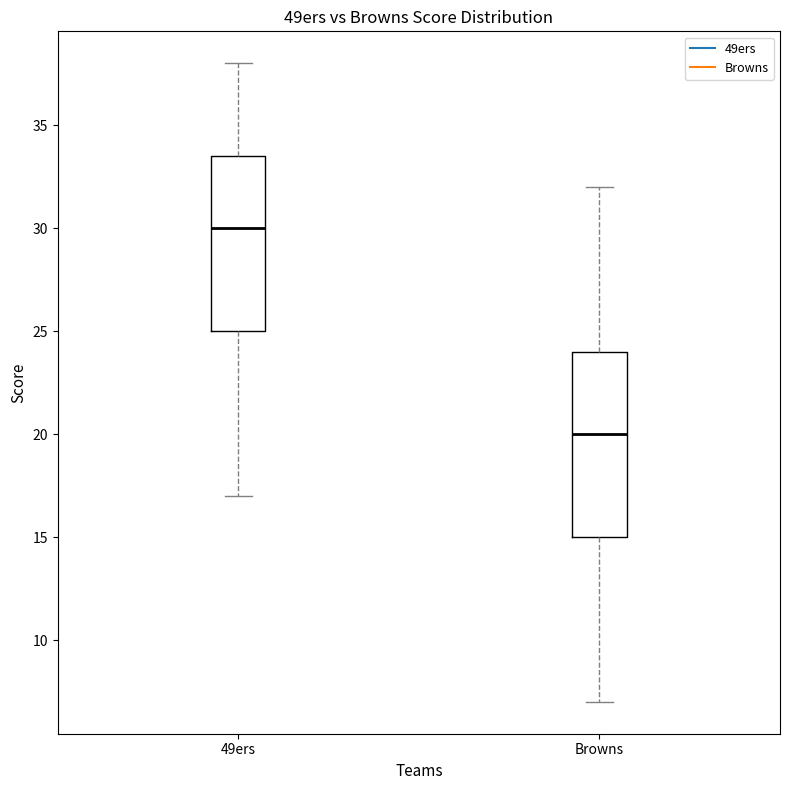

Comparing the boxes themselves (not the whiskers), which one is the tallest?

Browns